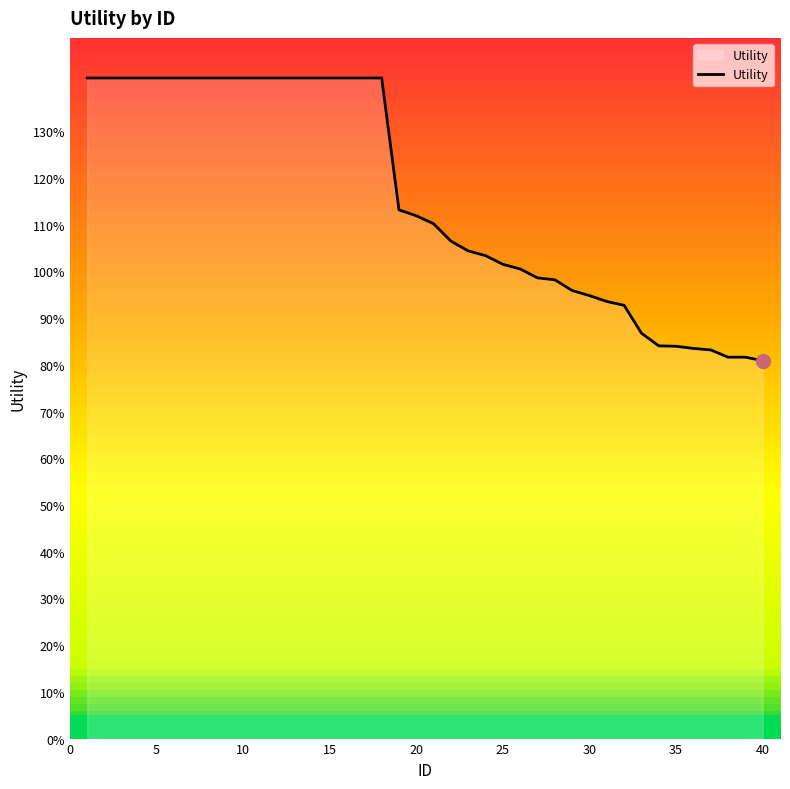

What is the sum of all values?

46.4